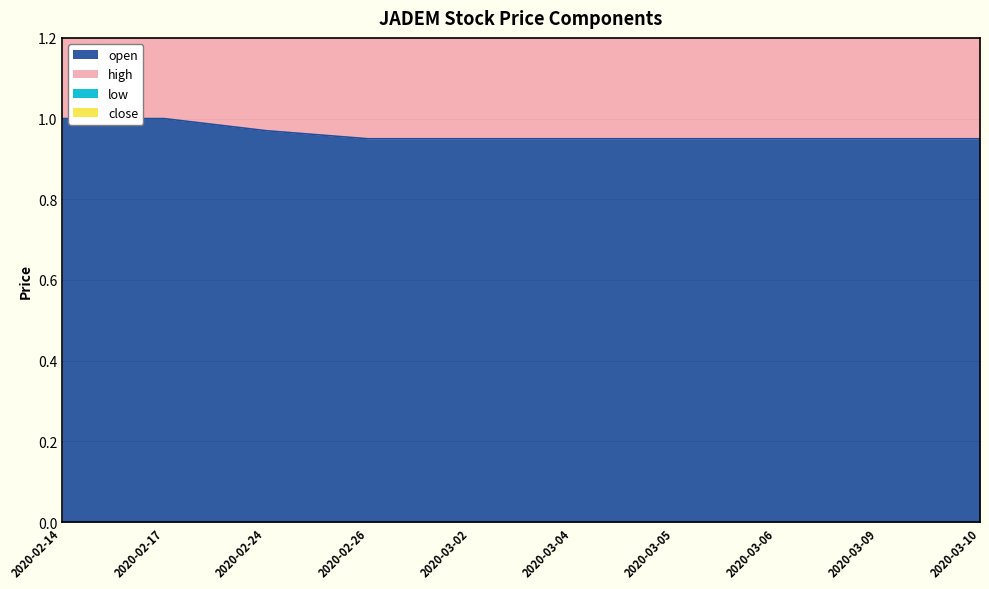

What is the difference between the highest and lowest values at 2020-03-10?

2.8